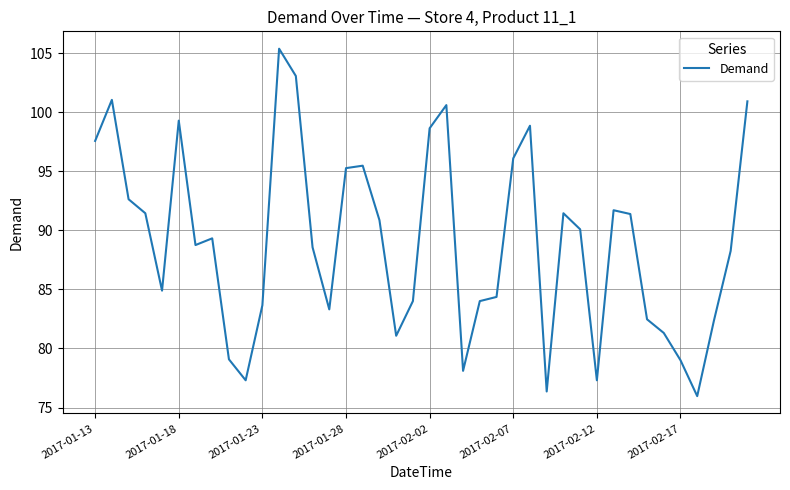

What is the maximum value shown in the chart?

105.4